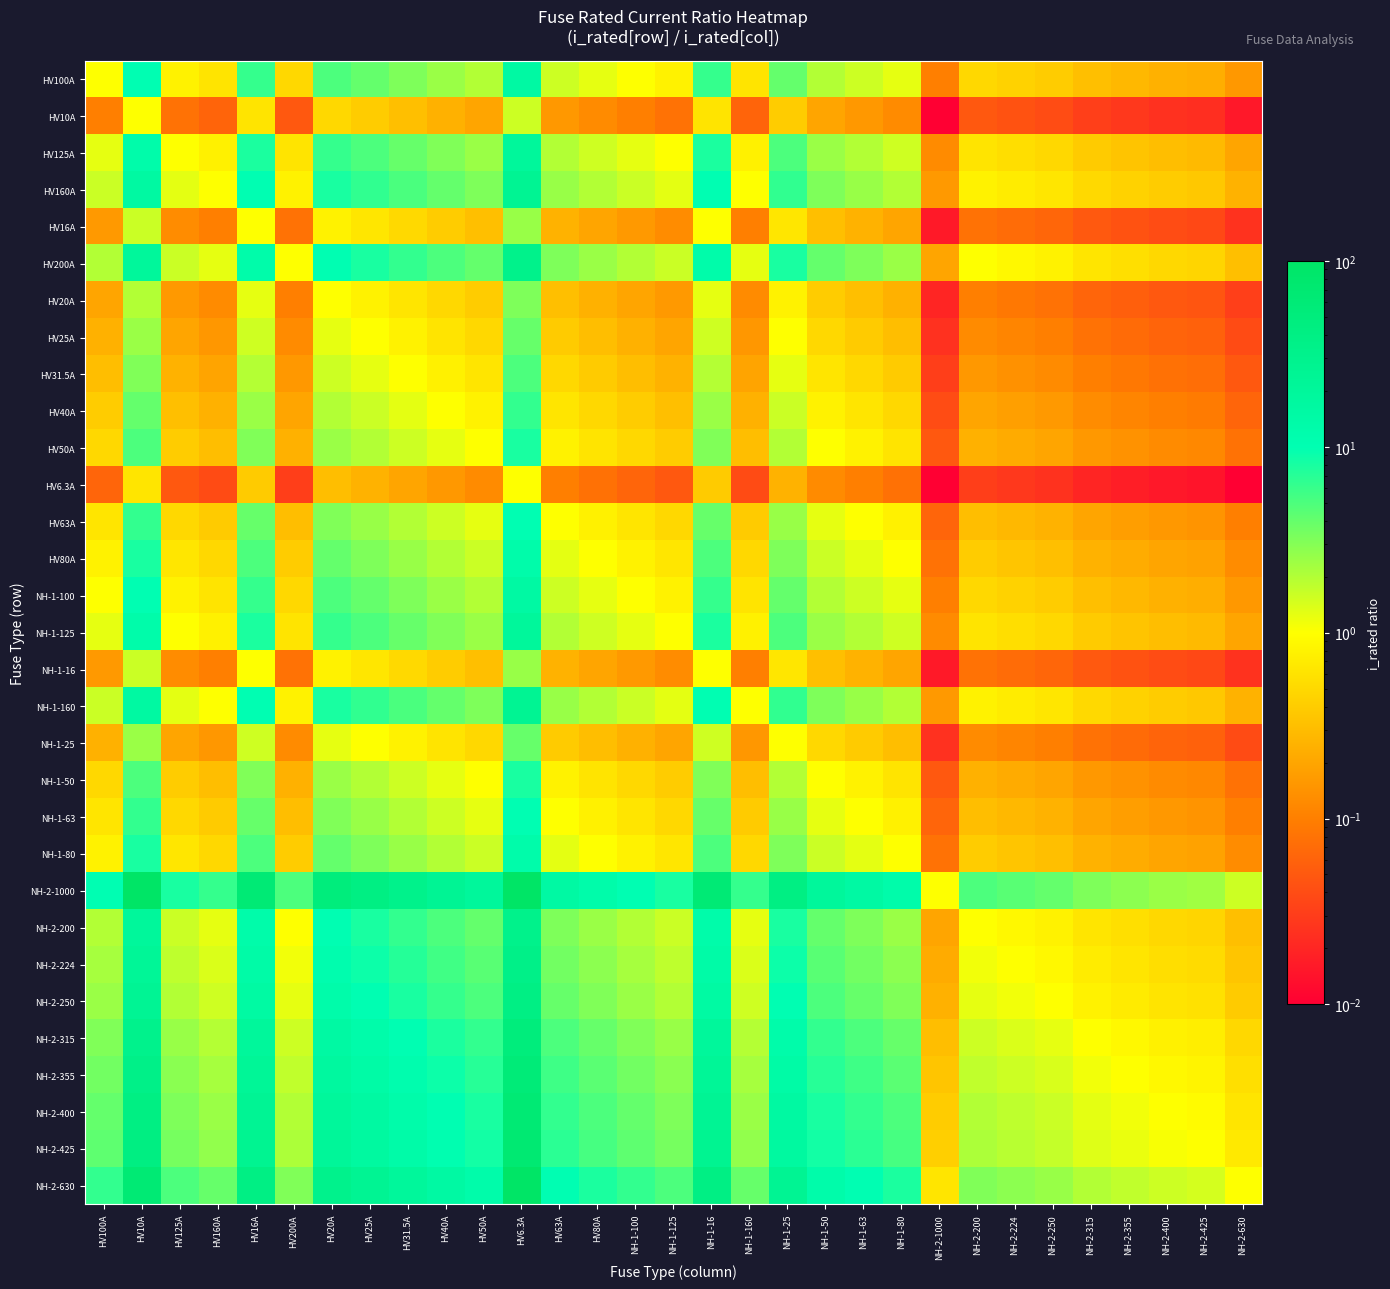

Reading left to right, extract all data points from this chart.

HV100A: HV100A=1.0	HV10A=10.0	HV125A=0.8	HV160A=0.6	HV16A=6.2	HV200A=0.5	HV20A=5.0	HV25A=4.0	HV31.5A=3.2	HV40A=2.5	HV50A=2.0	HV6.3A=15.9	HV63A=1.6	HV80A=1.2	NH-1-100=1.0	NH-1-125=0.8	NH-1-16=6.2	NH-1-160=0.6	NH-1-25=4.0	NH-1-50=2.0	NH-1-63=1.6	NH-1-80=1.2	NH-2-1000=0.1	NH-2-200=0.5	NH-2-224=0.4	NH-2-250=0.4	NH-2-315=0.3	NH-2-355=0.3	NH-2-400=0.2	NH-2-425=0.2	NH-2-630=0.2
HV10A: HV100A=0.1	HV10A=1.0	HV125A=0.1	HV160A=0.1	HV16A=0.6	HV200A=0.1	HV20A=0.5	HV25A=0.4	HV31.5A=0.3	HV40A=0.2	HV50A=0.2	HV6.3A=1.6	HV63A=0.2	HV80A=0.1	NH-1-100=0.1	NH-1-125=0.1	NH-1-16=0.6	NH-1-160=0.1	NH-1-25=0.4	NH-1-50=0.2	NH-1-63=0.2	NH-1-80=0.1	NH-2-1000=0.0	NH-2-200=0.1	NH-2-224=0.0	NH-2-250=0.0	NH-2-315=0.0	NH-2-355=0.0	NH-2-400=0.0	NH-2-425=0.0	NH-2-630=0.0
HV125A: HV100A=1.2	HV10A=12.5	HV125A=1.0	HV160A=0.8	HV16A=7.8	HV200A=0.6	HV20A=6.2	HV25A=5.0	HV31.5A=4.0	HV40A=3.1	HV50A=2.5	HV6.3A=19.8	HV63A=2.0	HV80A=1.6	NH-1-100=1.2	NH-1-125=1.0	NH-1-16=7.8	NH-1-160=0.8	NH-1-25=5.0	NH-1-50=2.5	NH-1-63=2.0	NH-1-80=1.6	NH-2-1000=0.1	NH-2-200=0.6	NH-2-224=0.6	NH-2-250=0.5	NH-2-315=0.4	NH-2-355=0.4	NH-2-400=0.3	NH-2-425=0.3	NH-2-630=0.2
HV160A: HV100A=1.6	HV10A=16.0	HV125A=1.3	HV160A=1.0	HV16A=10.0	HV200A=0.8	HV20A=8.0	HV25A=6.4	HV31.5A=5.1	HV40A=4.0	HV50A=3.2	HV6.3A=25.4	HV63A=2.5	HV80A=2.0	NH-1-100=1.6	NH-1-125=1.3	NH-1-16=10.0	NH-1-160=1.0	NH-1-25=6.4	NH-1-50=3.2	NH-1-63=2.5	NH-1-80=2.0	NH-2-1000=0.2	NH-2-200=0.8	NH-2-224=0.7	NH-2-250=0.6	NH-2-315=0.5	NH-2-355=0.5	NH-2-400=0.4	NH-2-425=0.4	NH-2-630=0.3
HV16A: HV100A=0.2	HV10A=1.6	HV125A=0.1	HV160A=0.1	HV16A=1.0	HV200A=0.1	HV20A=0.8	HV25A=0.6	HV31.5A=0.5	HV40A=0.4	HV50A=0.3	HV6.3A=2.5	HV63A=0.3	HV80A=0.2	NH-1-100=0.2	NH-1-125=0.1	NH-1-16=1.0	NH-1-160=0.1	NH-1-25=0.6	NH-1-50=0.3	NH-1-63=0.3	NH-1-80=0.2	NH-2-1000=0.0	NH-2-200=0.1	NH-2-224=0.1	NH-2-250=0.1	NH-2-315=0.1	NH-2-355=0.0	NH-2-400=0.0	NH-2-425=0.0	NH-2-630=0.0
HV200A: HV100A=2.0	HV10A=20.0	HV125A=1.6	HV160A=1.2	HV16A=12.5	HV200A=1.0	HV20A=10.0	HV25A=8.0	HV31.5A=6.3	HV40A=5.0	HV50A=4.0	HV6.3A=31.7	HV63A=3.2	HV80A=2.5	NH-1-100=2.0	NH-1-125=1.6	NH-1-16=12.5	NH-1-160=1.2	NH-1-25=8.0	NH-1-50=4.0	NH-1-63=3.2	NH-1-80=2.5	NH-2-1000=0.2	NH-2-200=1.0	NH-2-224=0.9	NH-2-250=0.8	NH-2-315=0.6	NH-2-355=0.6	NH-2-400=0.5	NH-2-425=0.5	NH-2-630=0.3
HV20A: HV100A=0.2	HV10A=2.0	HV125A=0.2	HV160A=0.1	HV16A=1.2	HV200A=0.1	HV20A=1.0	HV25A=0.8	HV31.5A=0.6	HV40A=0.5	HV50A=0.4	HV6.3A=3.2	HV63A=0.3	HV80A=0.2	NH-1-100=0.2	NH-1-125=0.2	NH-1-16=1.2	NH-1-160=0.1	NH-1-25=0.8	NH-1-50=0.4	NH-1-63=0.3	NH-1-80=0.2	NH-2-1000=0.0	NH-2-200=0.1	NH-2-224=0.1	NH-2-250=0.1	NH-2-315=0.1	NH-2-355=0.1	NH-2-400=0.1	NH-2-425=0.0	NH-2-630=0.0
HV25A: HV100A=0.2	HV10A=2.5	HV125A=0.2	HV160A=0.2	HV16A=1.6	HV200A=0.1	HV20A=1.2	HV25A=1.0	HV31.5A=0.8	HV40A=0.6	HV50A=0.5	HV6.3A=4.0	HV63A=0.4	HV80A=0.3	NH-1-100=0.2	NH-1-125=0.2	NH-1-16=1.6	NH-1-160=0.2	NH-1-25=1.0	NH-1-50=0.5	NH-1-63=0.4	NH-1-80=0.3	NH-2-1000=0.0	NH-2-200=0.1	NH-2-224=0.1	NH-2-250=0.1	NH-2-315=0.1	NH-2-355=0.1	NH-2-400=0.1	NH-2-425=0.1	NH-2-630=0.0
HV31.5A: HV100A=0.3	HV10A=3.1	HV125A=0.3	HV160A=0.2	HV16A=2.0	HV200A=0.2	HV20A=1.6	HV25A=1.3	HV31.5A=1.0	HV40A=0.8	HV50A=0.6	HV6.3A=5.0	HV63A=0.5	HV80A=0.4	NH-1-100=0.3	NH-1-125=0.3	NH-1-16=2.0	NH-1-160=0.2	NH-1-25=1.3	NH-1-50=0.6	NH-1-63=0.5	NH-1-80=0.4	NH-2-1000=0.0	NH-2-200=0.2	NH-2-224=0.1	NH-2-250=0.1	NH-2-315=0.1	NH-2-355=0.1	NH-2-400=0.1	NH-2-425=0.1	NH-2-630=0.1
HV40A: HV100A=0.4	HV10A=4.0	HV125A=0.3	HV160A=0.2	HV16A=2.5	HV200A=0.2	HV20A=2.0	HV25A=1.6	HV31.5A=1.3	HV40A=1.0	HV50A=0.8	HV6.3A=6.3	HV63A=0.6	HV80A=0.5	NH-1-100=0.4	NH-1-125=0.3	NH-1-16=2.5	NH-1-160=0.2	NH-1-25=1.6	NH-1-50=0.8	NH-1-63=0.6	NH-1-80=0.5	NH-2-1000=0.0	NH-2-200=0.2	NH-2-224=0.2	NH-2-250=0.2	NH-2-315=0.1	NH-2-355=0.1	NH-2-400=0.1	NH-2-425=0.1	NH-2-630=0.1
HV50A: HV100A=0.5	HV10A=5.0	HV125A=0.4	HV160A=0.3	HV16A=3.1	HV200A=0.2	HV20A=2.5	HV25A=2.0	HV31.5A=1.6	HV40A=1.2	HV50A=1.0	HV6.3A=7.9	HV63A=0.8	HV80A=0.6	NH-1-100=0.5	NH-1-125=0.4	NH-1-16=3.1	NH-1-160=0.3	NH-1-25=2.0	NH-1-50=1.0	NH-1-63=0.8	NH-1-80=0.6	NH-2-1000=0.1	NH-2-200=0.2	NH-2-224=0.2	NH-2-250=0.2	NH-2-315=0.2	NH-2-355=0.1	NH-2-400=0.1	NH-2-425=0.1	NH-2-630=0.1
HV6.3A: HV100A=0.1	HV10A=0.6	HV125A=0.1	HV160A=0.0	HV16A=0.4	HV200A=0.0	HV20A=0.3	HV25A=0.3	HV31.5A=0.2	HV40A=0.2	HV50A=0.1	HV6.3A=1.0	HV63A=0.1	HV80A=0.1	NH-1-100=0.1	NH-1-125=0.1	NH-1-16=0.4	NH-1-160=0.0	NH-1-25=0.3	NH-1-50=0.1	NH-1-63=0.1	NH-1-80=0.1	NH-2-1000=0.0	NH-2-200=0.0	NH-2-224=0.0	NH-2-250=0.0	NH-2-315=0.0	NH-2-355=0.0	NH-2-400=0.0	NH-2-425=0.0	NH-2-630=0.0
HV63A: HV100A=0.6	HV10A=6.3	HV125A=0.5	HV160A=0.4	HV16A=3.9	HV200A=0.3	HV20A=3.1	HV25A=2.5	HV31.5A=2.0	HV40A=1.6	HV50A=1.3	HV6.3A=10.0	HV63A=1.0	HV80A=0.8	NH-1-100=0.6	NH-1-125=0.5	NH-1-16=3.9	NH-1-160=0.4	NH-1-25=2.5	NH-1-50=1.3	NH-1-63=1.0	NH-1-80=0.8	NH-2-1000=0.1	NH-2-200=0.3	NH-2-224=0.3	NH-2-250=0.3	NH-2-315=0.2	NH-2-355=0.2	NH-2-400=0.2	NH-2-425=0.1	NH-2-630=0.1
HV80A: HV100A=0.8	HV10A=8.0	HV125A=0.6	HV160A=0.5	HV16A=5.0	HV200A=0.4	HV20A=4.0	HV25A=3.2	HV31.5A=2.5	HV40A=2.0	HV50A=1.6	HV6.3A=12.7	HV63A=1.3	HV80A=1.0	NH-1-100=0.8	NH-1-125=0.6	NH-1-16=5.0	NH-1-160=0.5	NH-1-25=3.2	NH-1-50=1.6	NH-1-63=1.3	NH-1-80=1.0	NH-2-1000=0.1	NH-2-200=0.4	NH-2-224=0.4	NH-2-250=0.3	NH-2-315=0.3	NH-2-355=0.2	NH-2-400=0.2	NH-2-425=0.2	NH-2-630=0.1
NH-1-100: HV100A=1.0	HV10A=10.0	HV125A=0.8	HV160A=0.6	HV16A=6.2	HV200A=0.5	HV20A=5.0	HV25A=4.0	HV31.5A=3.2	HV40A=2.5	HV50A=2.0	HV6.3A=15.9	HV63A=1.6	HV80A=1.2	NH-1-100=1.0	NH-1-125=0.8	NH-1-16=6.2	NH-1-160=0.6	NH-1-25=4.0	NH-1-50=2.0	NH-1-63=1.6	NH-1-80=1.2	NH-2-1000=0.1	NH-2-200=0.5	NH-2-224=0.4	NH-2-250=0.4	NH-2-315=0.3	NH-2-355=0.3	NH-2-400=0.2	NH-2-425=0.2	NH-2-630=0.2
NH-1-125: HV100A=1.2	HV10A=12.5	HV125A=1.0	HV160A=0.8	HV16A=7.8	HV200A=0.6	HV20A=6.2	HV25A=5.0	HV31.5A=4.0	HV40A=3.1	HV50A=2.5	HV6.3A=19.8	HV63A=2.0	HV80A=1.6	NH-1-100=1.2	NH-1-125=1.0	NH-1-16=7.8	NH-1-160=0.8	NH-1-25=5.0	NH-1-50=2.5	NH-1-63=2.0	NH-1-80=1.6	NH-2-1000=0.1	NH-2-200=0.6	NH-2-224=0.6	NH-2-250=0.5	NH-2-315=0.4	NH-2-355=0.4	NH-2-400=0.3	NH-2-425=0.3	NH-2-630=0.2
NH-1-16: HV100A=0.2	HV10A=1.6	HV125A=0.1	HV160A=0.1	HV16A=1.0	HV200A=0.1	HV20A=0.8	HV25A=0.6	HV31.5A=0.5	HV40A=0.4	HV50A=0.3	HV6.3A=2.5	HV63A=0.3	HV80A=0.2	NH-1-100=0.2	NH-1-125=0.1	NH-1-16=1.0	NH-1-160=0.1	NH-1-25=0.6	NH-1-50=0.3	NH-1-63=0.3	NH-1-80=0.2	NH-2-1000=0.0	NH-2-200=0.1	NH-2-224=0.1	NH-2-250=0.1	NH-2-315=0.1	NH-2-355=0.0	NH-2-400=0.0	NH-2-425=0.0	NH-2-630=0.0
NH-1-160: HV100A=1.6	HV10A=16.0	HV125A=1.3	HV160A=1.0	HV16A=10.0	HV200A=0.8	HV20A=8.0	HV25A=6.4	HV31.5A=5.1	HV40A=4.0	HV50A=3.2	HV6.3A=25.4	HV63A=2.5	HV80A=2.0	NH-1-100=1.6	NH-1-125=1.3	NH-1-16=10.0	NH-1-160=1.0	NH-1-25=6.4	NH-1-50=3.2	NH-1-63=2.5	NH-1-80=2.0	NH-2-1000=0.2	NH-2-200=0.8	NH-2-224=0.7	NH-2-250=0.6	NH-2-315=0.5	NH-2-355=0.5	NH-2-400=0.4	NH-2-425=0.4	NH-2-630=0.3
NH-1-25: HV100A=0.2	HV10A=2.5	HV125A=0.2	HV160A=0.2	HV16A=1.6	HV200A=0.1	HV20A=1.2	HV25A=1.0	HV31.5A=0.8	HV40A=0.6	HV50A=0.5	HV6.3A=4.0	HV63A=0.4	HV80A=0.3	NH-1-100=0.2	NH-1-125=0.2	NH-1-16=1.6	NH-1-160=0.2	NH-1-25=1.0	NH-1-50=0.5	NH-1-63=0.4	NH-1-80=0.3	NH-2-1000=0.0	NH-2-200=0.1	NH-2-224=0.1	NH-2-250=0.1	NH-2-315=0.1	NH-2-355=0.1	NH-2-400=0.1	NH-2-425=0.1	NH-2-630=0.0
NH-1-50: HV100A=0.5	HV10A=5.0	HV125A=0.4	HV160A=0.3	HV16A=3.1	HV200A=0.2	HV20A=2.5	HV25A=2.0	HV31.5A=1.6	HV40A=1.2	HV50A=1.0	HV6.3A=7.9	HV63A=0.8	HV80A=0.6	NH-1-100=0.5	NH-1-125=0.4	NH-1-16=3.1	NH-1-160=0.3	NH-1-25=2.0	NH-1-50=1.0	NH-1-63=0.8	NH-1-80=0.6	NH-2-1000=0.1	NH-2-200=0.2	NH-2-224=0.2	NH-2-250=0.2	NH-2-315=0.2	NH-2-355=0.1	NH-2-400=0.1	NH-2-425=0.1	NH-2-630=0.1
NH-1-63: HV100A=0.6	HV10A=6.3	HV125A=0.5	HV160A=0.4	HV16A=3.9	HV200A=0.3	HV20A=3.1	HV25A=2.5	HV31.5A=2.0	HV40A=1.6	HV50A=1.3	HV6.3A=10.0	HV63A=1.0	HV80A=0.8	NH-1-100=0.6	NH-1-125=0.5	NH-1-16=3.9	NH-1-160=0.4	NH-1-25=2.5	NH-1-50=1.3	NH-1-63=1.0	NH-1-80=0.8	NH-2-1000=0.1	NH-2-200=0.3	NH-2-224=0.3	NH-2-250=0.3	NH-2-315=0.2	NH-2-355=0.2	NH-2-400=0.2	NH-2-425=0.1	NH-2-630=0.1
NH-1-80: HV100A=0.8	HV10A=8.0	HV125A=0.6	HV160A=0.5	HV16A=5.0	HV200A=0.4	HV20A=4.0	HV25A=3.2	HV31.5A=2.5	HV40A=2.0	HV50A=1.6	HV6.3A=12.7	HV63A=1.3	HV80A=1.0	NH-1-100=0.8	NH-1-125=0.6	NH-1-16=5.0	NH-1-160=0.5	NH-1-25=3.2	NH-1-50=1.6	NH-1-63=1.3	NH-1-80=1.0	NH-2-1000=0.1	NH-2-200=0.4	NH-2-224=0.4	NH-2-250=0.3	NH-2-315=0.3	NH-2-355=0.2	NH-2-400=0.2	NH-2-425=0.2	NH-2-630=0.1
NH-2-1000: HV100A=10.0	HV10A=100.0	HV125A=8.0	HV160A=6.2	HV16A=62.5	HV200A=5.0	HV20A=50.0	HV25A=40.0	HV31.5A=31.7	HV40A=25.0	HV50A=20.0	HV6.3A=158.7	HV63A=15.9	HV80A=12.5	NH-1-100=10.0	NH-1-125=8.0	NH-1-16=62.5	NH-1-160=6.2	NH-1-25=40.0	NH-1-50=20.0	NH-1-63=15.9	NH-1-80=12.5	NH-2-1000=1.0	NH-2-200=5.0	NH-2-224=4.5	NH-2-250=4.0	NH-2-315=3.2	NH-2-355=2.8	NH-2-400=2.5	NH-2-425=2.4	NH-2-630=1.6
NH-2-200: HV100A=2.0	HV10A=20.0	HV125A=1.6	HV160A=1.2	HV16A=12.5	HV200A=1.0	HV20A=10.0	HV25A=8.0	HV31.5A=6.3	HV40A=5.0	HV50A=4.0	HV6.3A=31.7	HV63A=3.2	HV80A=2.5	NH-1-100=2.0	NH-1-125=1.6	NH-1-16=12.5	NH-1-160=1.2	NH-1-25=8.0	NH-1-50=4.0	NH-1-63=3.2	NH-1-80=2.5	NH-2-1000=0.2	NH-2-200=1.0	NH-2-224=0.9	NH-2-250=0.8	NH-2-315=0.6	NH-2-355=0.6	NH-2-400=0.5	NH-2-425=0.5	NH-2-630=0.3
NH-2-224: HV100A=2.2	HV10A=22.4	HV125A=1.8	HV160A=1.4	HV16A=14.0	HV200A=1.1	HV20A=11.2	HV25A=9.0	HV31.5A=7.1	HV40A=5.6	HV50A=4.5	HV6.3A=35.6	HV63A=3.6	HV80A=2.8	NH-1-100=2.2	NH-1-125=1.8	NH-1-16=14.0	NH-1-160=1.4	NH-1-25=9.0	NH-1-50=4.5	NH-1-63=3.6	NH-1-80=2.8	NH-2-1000=0.2	NH-2-200=1.1	NH-2-224=1.0	NH-2-250=0.9	NH-2-315=0.7	NH-2-355=0.6	NH-2-400=0.6	NH-2-425=0.5	NH-2-630=0.4
NH-2-250: HV100A=2.5	HV10A=25.0	HV125A=2.0	HV160A=1.6	HV16A=15.6	HV200A=1.2	HV20A=12.5	HV25A=10.0	HV31.5A=7.9	HV40A=6.2	HV50A=5.0	HV6.3A=39.7	HV63A=4.0	HV80A=3.1	NH-1-100=2.5	NH-1-125=2.0	NH-1-16=15.6	NH-1-160=1.6	NH-1-25=10.0	NH-1-50=5.0	NH-1-63=4.0	NH-1-80=3.1	NH-2-1000=0.2	NH-2-200=1.2	NH-2-224=1.1	NH-2-250=1.0	NH-2-315=0.8	NH-2-355=0.7	NH-2-400=0.6	NH-2-425=0.6	NH-2-630=0.4
NH-2-315: HV100A=3.1	HV10A=31.5	HV125A=2.5	HV160A=2.0	HV16A=19.7	HV200A=1.6	HV20A=15.8	HV25A=12.6	HV31.5A=10.0	HV40A=7.9	HV50A=6.3	HV6.3A=50.0	HV63A=5.0	HV80A=3.9	NH-1-100=3.1	NH-1-125=2.5	NH-1-16=19.7	NH-1-160=2.0	NH-1-25=12.6	NH-1-50=6.3	NH-1-63=5.0	NH-1-80=3.9	NH-2-1000=0.3	NH-2-200=1.6	NH-2-224=1.4	NH-2-250=1.3	NH-2-315=1.0	NH-2-355=0.9	NH-2-400=0.8	NH-2-425=0.7	NH-2-630=0.5
NH-2-355: HV100A=3.5	HV10A=35.5	HV125A=2.8	HV160A=2.2	HV16A=22.2	HV200A=1.8	HV20A=17.8	HV25A=14.2	HV31.5A=11.3	HV40A=8.9	HV50A=7.1	HV6.3A=56.3	HV63A=5.6	HV80A=4.4	NH-1-100=3.5	NH-1-125=2.8	NH-1-16=22.2	NH-1-160=2.2	NH-1-25=14.2	NH-1-50=7.1	NH-1-63=5.6	NH-1-80=4.4	NH-2-1000=0.4	NH-2-200=1.8	NH-2-224=1.6	NH-2-250=1.4	NH-2-315=1.1	NH-2-355=1.0	NH-2-400=0.9	NH-2-425=0.8	NH-2-630=0.6
NH-2-400: HV100A=4.0	HV10A=40.0	HV125A=3.2	HV160A=2.5	HV16A=25.0	HV200A=2.0	HV20A=20.0	HV25A=16.0	HV31.5A=12.7	HV40A=10.0	HV50A=8.0	HV6.3A=63.5	HV63A=6.3	HV80A=5.0	NH-1-100=4.0	NH-1-125=3.2	NH-1-16=25.0	NH-1-160=2.5	NH-1-25=16.0	NH-1-50=8.0	NH-1-63=6.3	NH-1-80=5.0	NH-2-1000=0.4	NH-2-200=2.0	NH-2-224=1.8	NH-2-250=1.6	NH-2-315=1.3	NH-2-355=1.1	NH-2-400=1.0	NH-2-425=0.9	NH-2-630=0.6
NH-2-425: HV100A=4.2	HV10A=42.5	HV125A=3.4	HV160A=2.7	HV16A=26.6	HV200A=2.1	HV20A=21.2	HV25A=17.0	HV31.5A=13.5	HV40A=10.6	HV50A=8.5	HV6.3A=67.5	HV63A=6.7	HV80A=5.3	NH-1-100=4.2	NH-1-125=3.4	NH-1-16=26.6	NH-1-160=2.7	NH-1-25=17.0	NH-1-50=8.5	NH-1-63=6.7	NH-1-80=5.3	NH-2-1000=0.4	NH-2-200=2.1	NH-2-224=1.9	NH-2-250=1.7	NH-2-315=1.3	NH-2-355=1.2	NH-2-400=1.1	NH-2-425=1.0	NH-2-630=0.7
NH-2-630: HV100A=6.3	HV10A=63.0	HV125A=5.0	HV160A=3.9	HV16A=39.4	HV200A=3.1	HV20A=31.5	HV25A=25.2	HV31.5A=20.0	HV40A=15.8	HV50A=12.6	HV6.3A=100.0	HV63A=10.0	HV80A=7.9	NH-1-100=6.3	NH-1-125=5.0	NH-1-16=39.4	NH-1-160=3.9	NH-1-25=25.2	NH-1-50=12.6	NH-1-63=10.0	NH-1-80=7.9	NH-2-1000=0.6	NH-2-200=3.1	NH-2-224=2.8	NH-2-250=2.5	NH-2-315=2.0	NH-2-355=1.8	NH-2-400=1.6	NH-2-425=1.5	NH-2-630=1.0